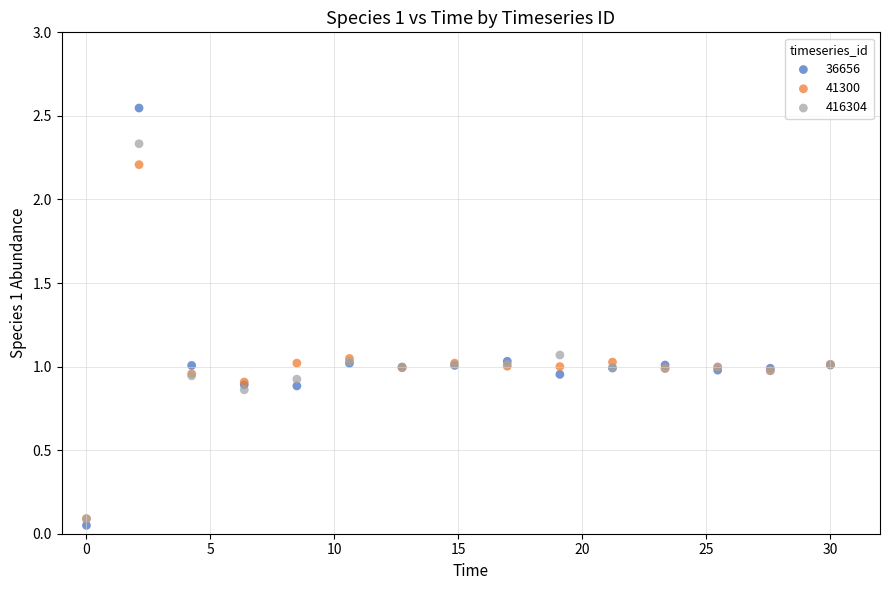

What are all the series names shown in the legend?

36656, 41300, 416304